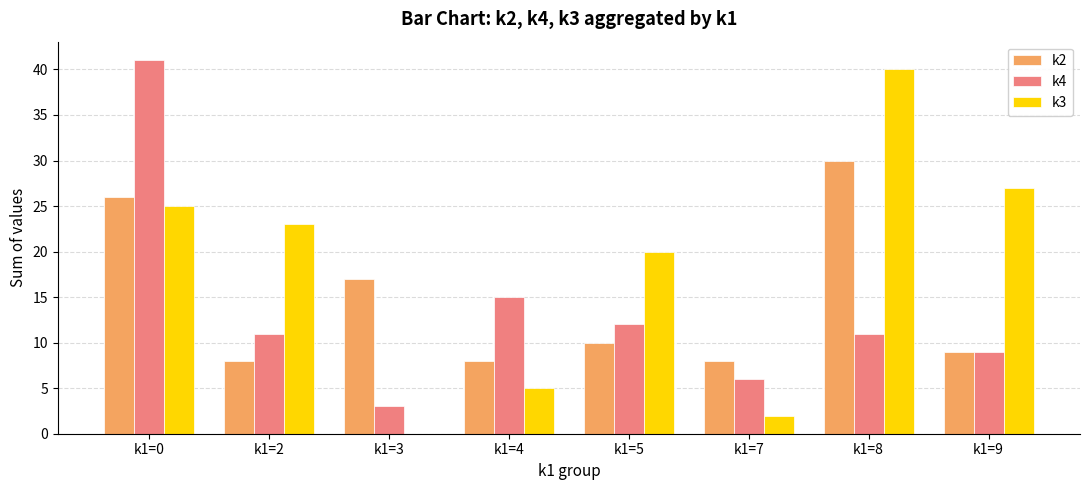

Where does the k3 series first go above 23?

k1=0